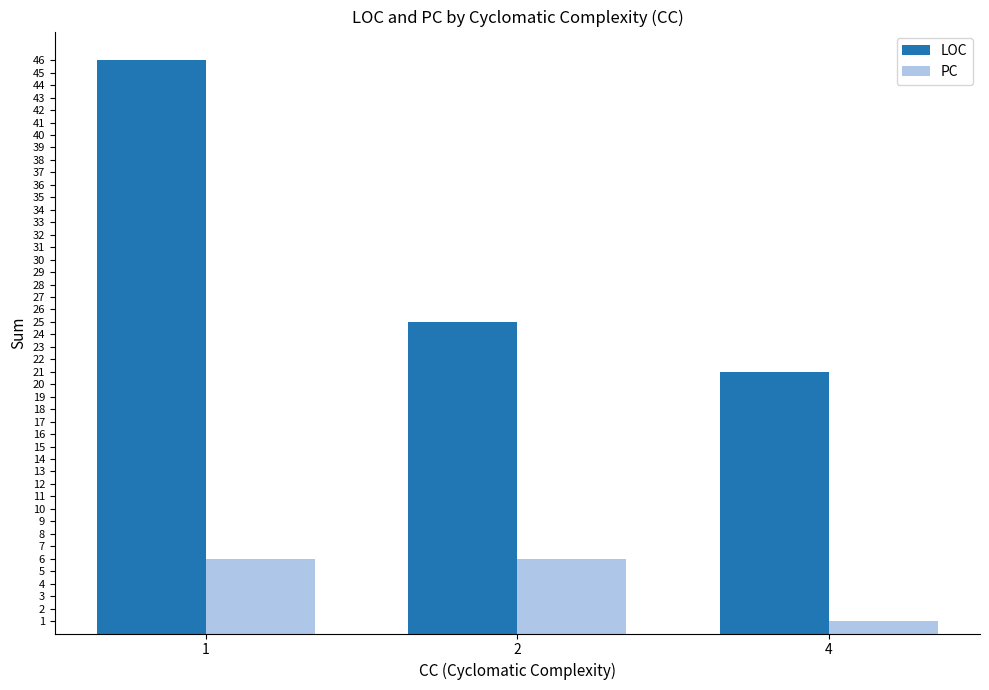

At 4, list the series in order from largest to smallest.

LOC, PC